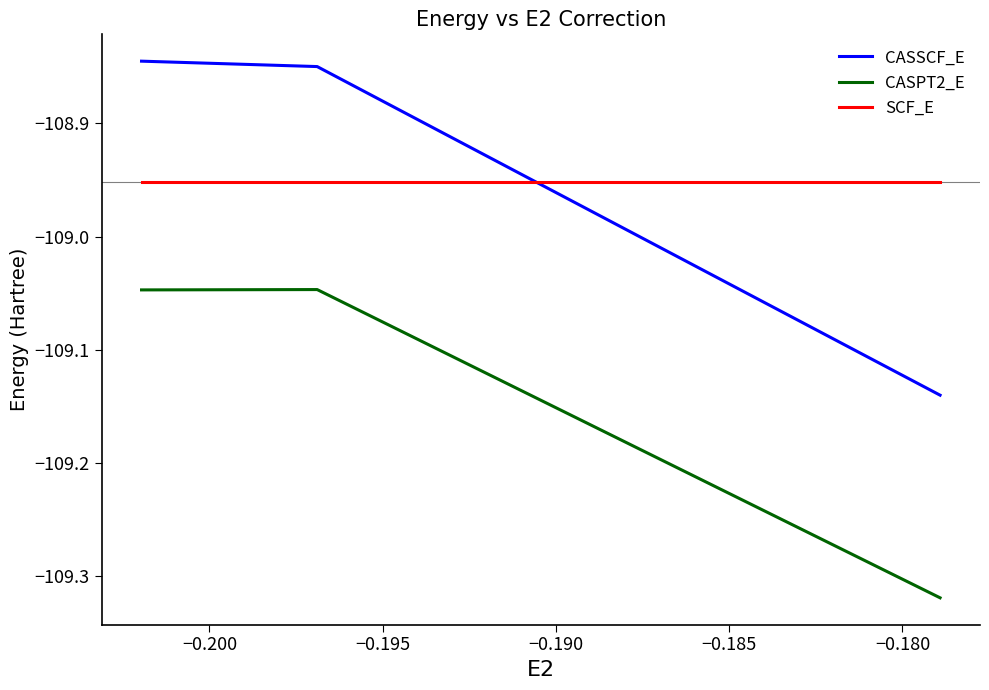

What is the lowest value of the SCF_E series?

-109.0